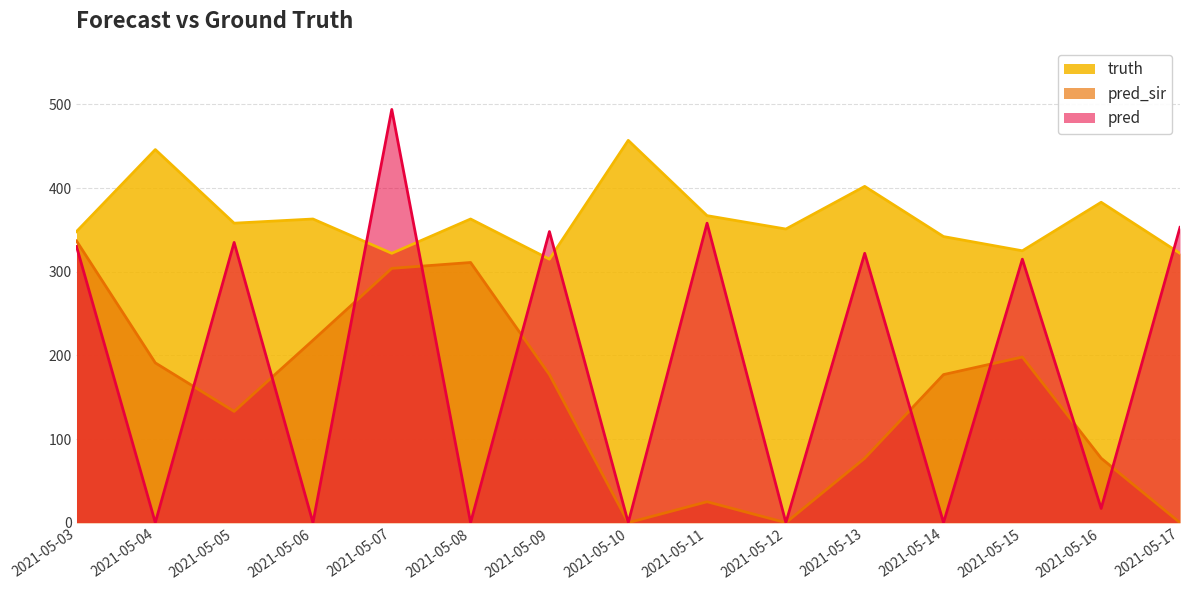

How many values in the pred_sir series exceed 177?

6